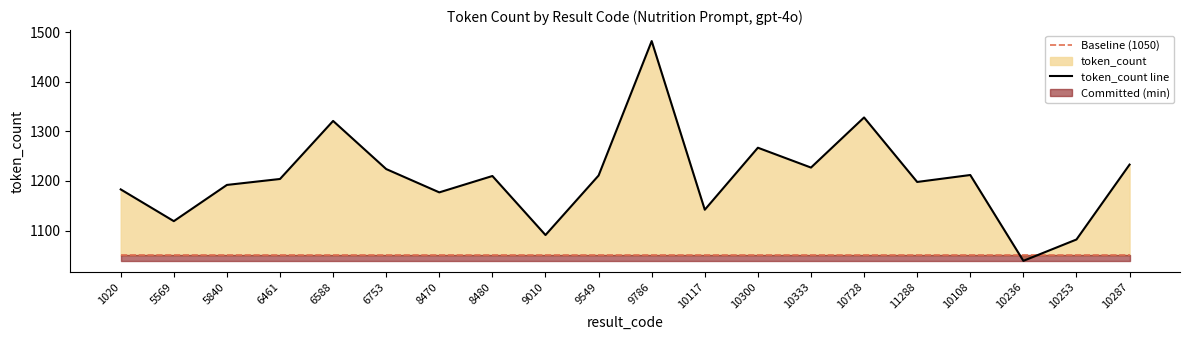

Is it true that Baseline (1050) equals 460 at 10333?

False